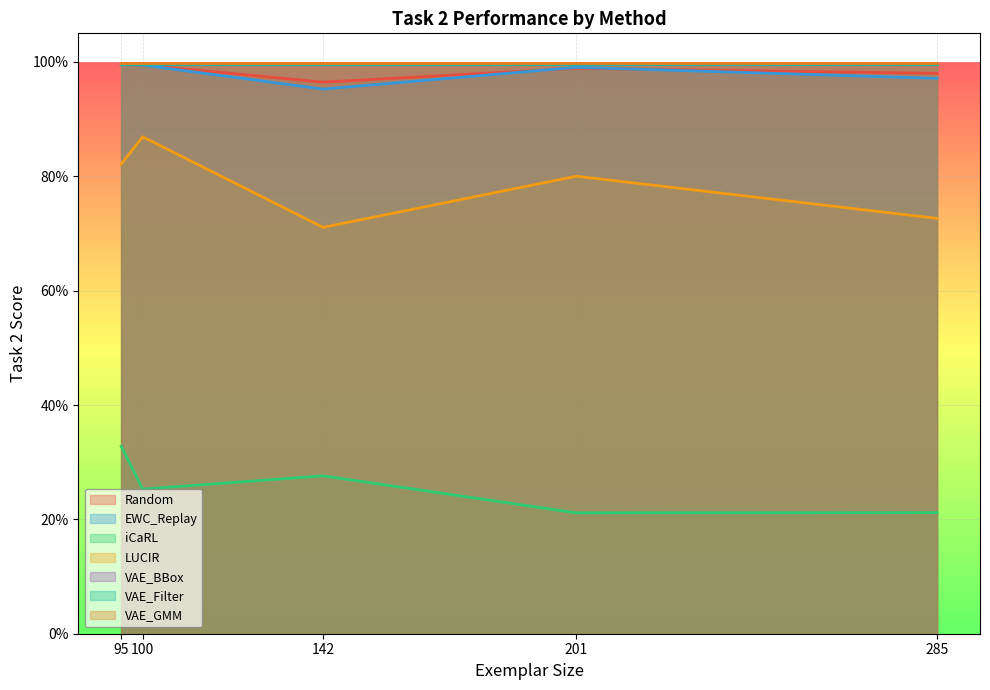

Which series has the widest spread of values?

LUCIR